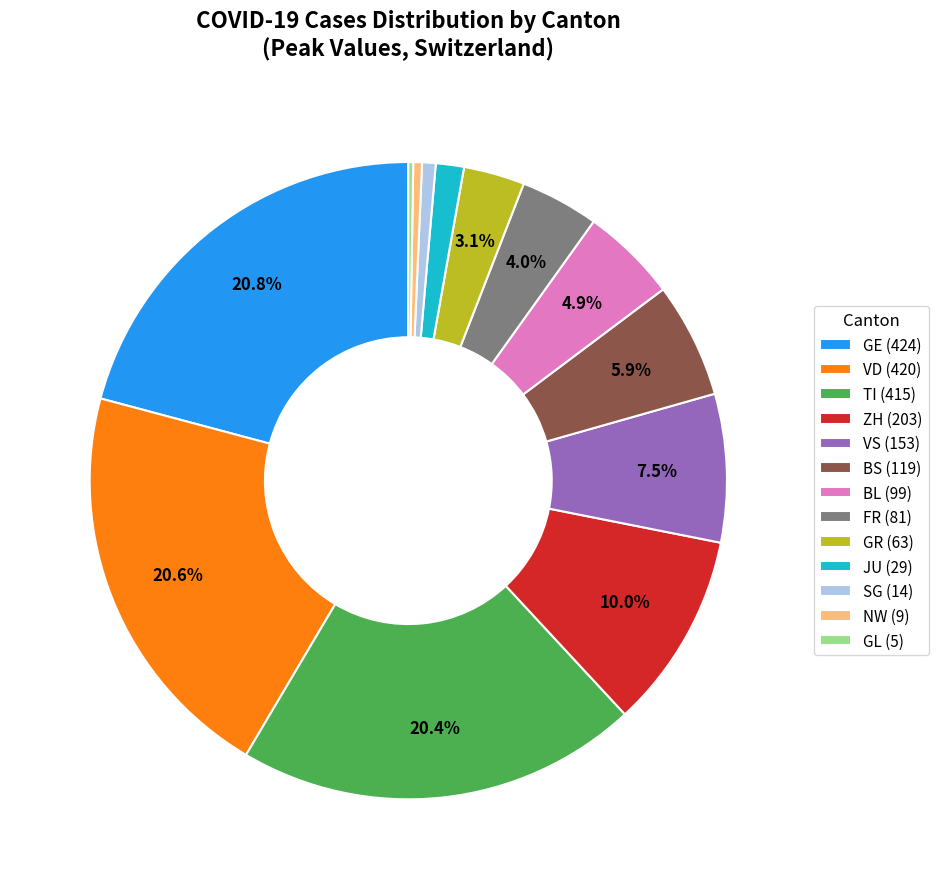

Is there any slice that represents more than half of the pie?

No